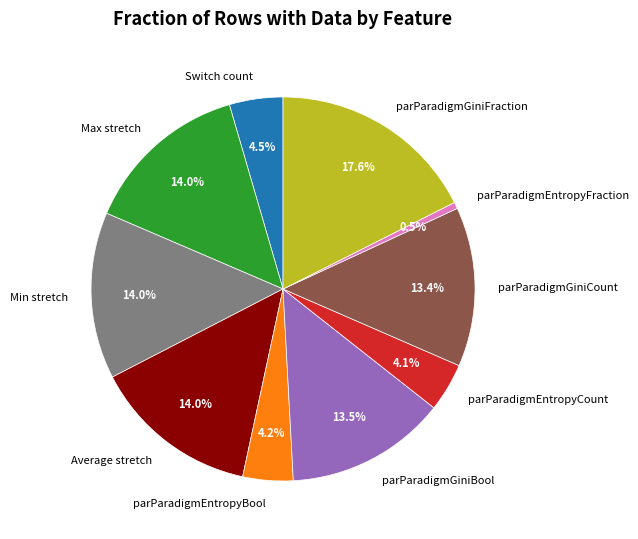

Which category has the smallest portion of the pie?

parParadigmEntropyFraction